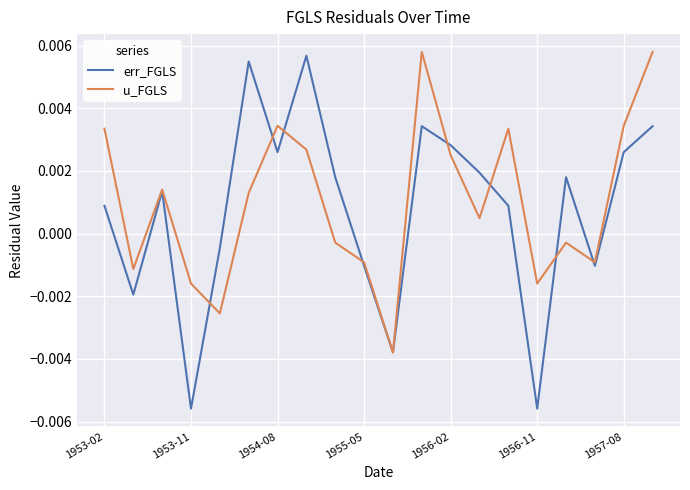

Which series has the largest range (max minus min)?

err_FGLS